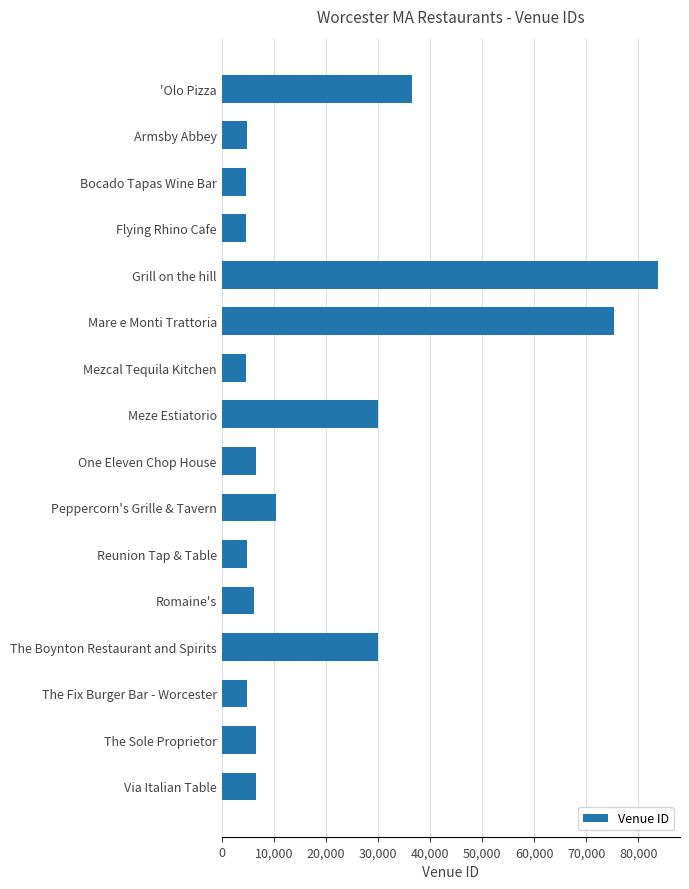

What is the label of the 5th bar from the top?

Grill on the hill